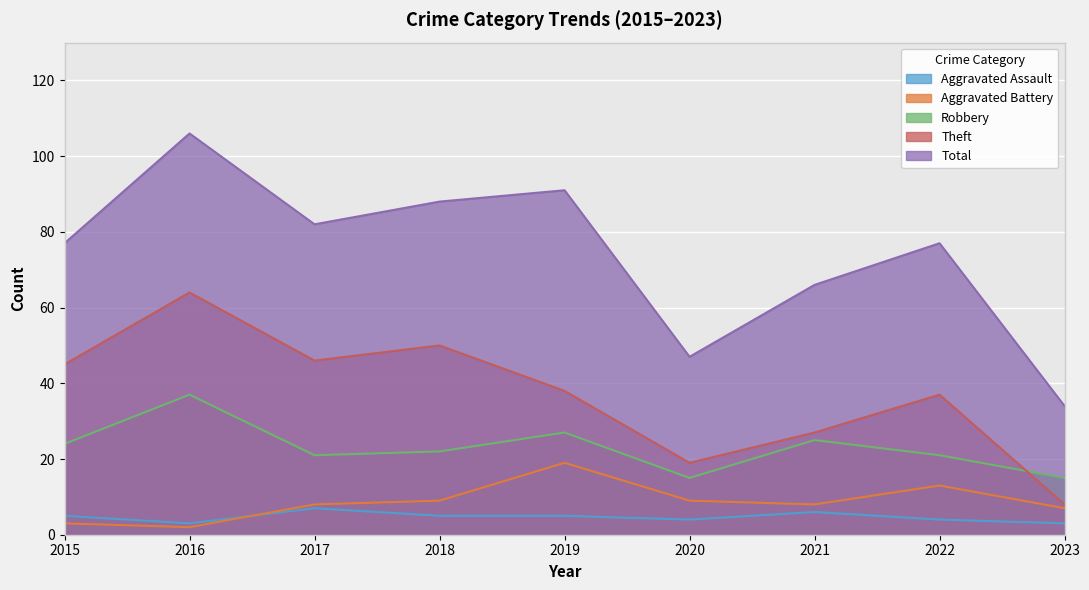

What is the sum of the Robbery values at 2018 and 2016?

59